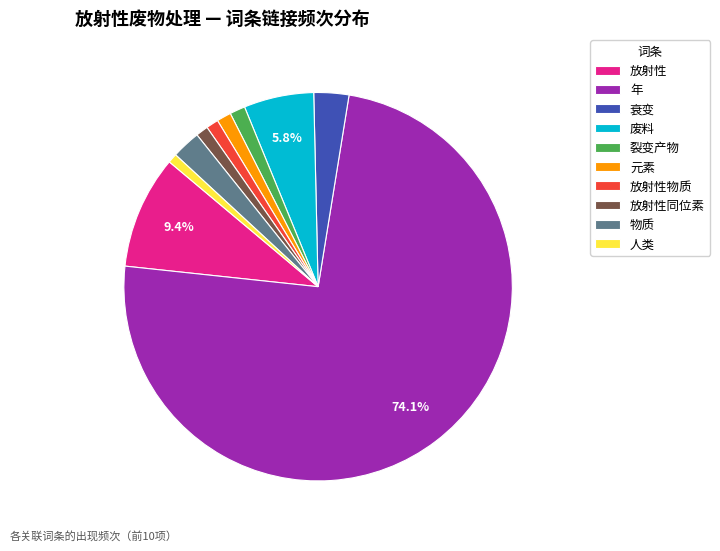

Is 人类 the majority of the pie?

No